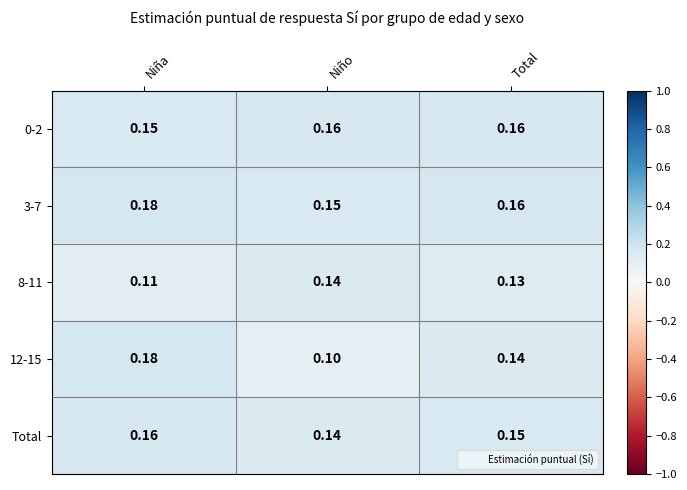

At which category does the chart reach its peak across all series?

Niña